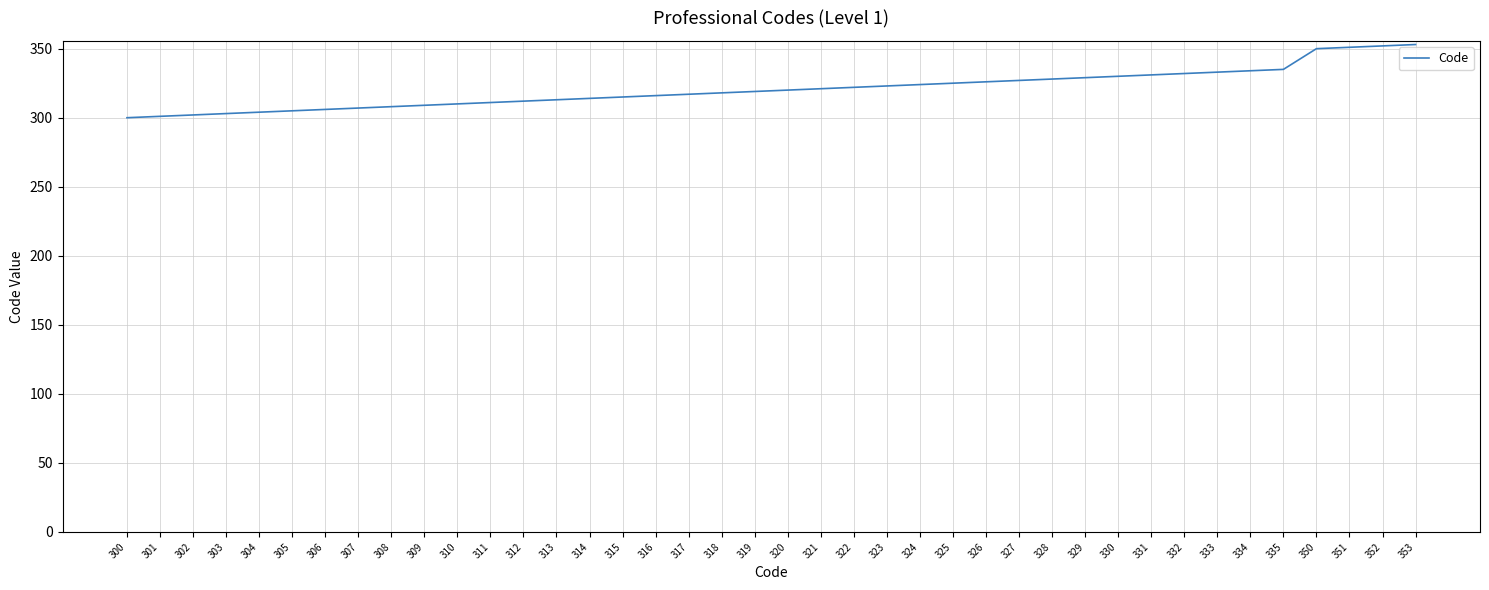

What is the difference between the maximum and minimum values?

53